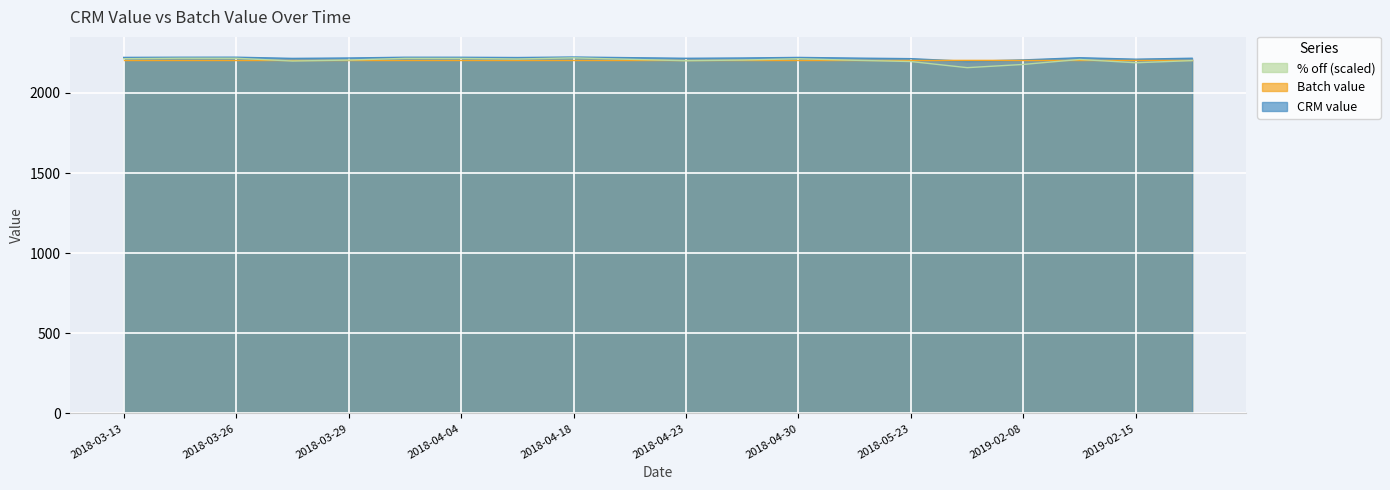

What is the sum of the CRM value values at 2018-04-09 and 2018-04-04?

4443.9